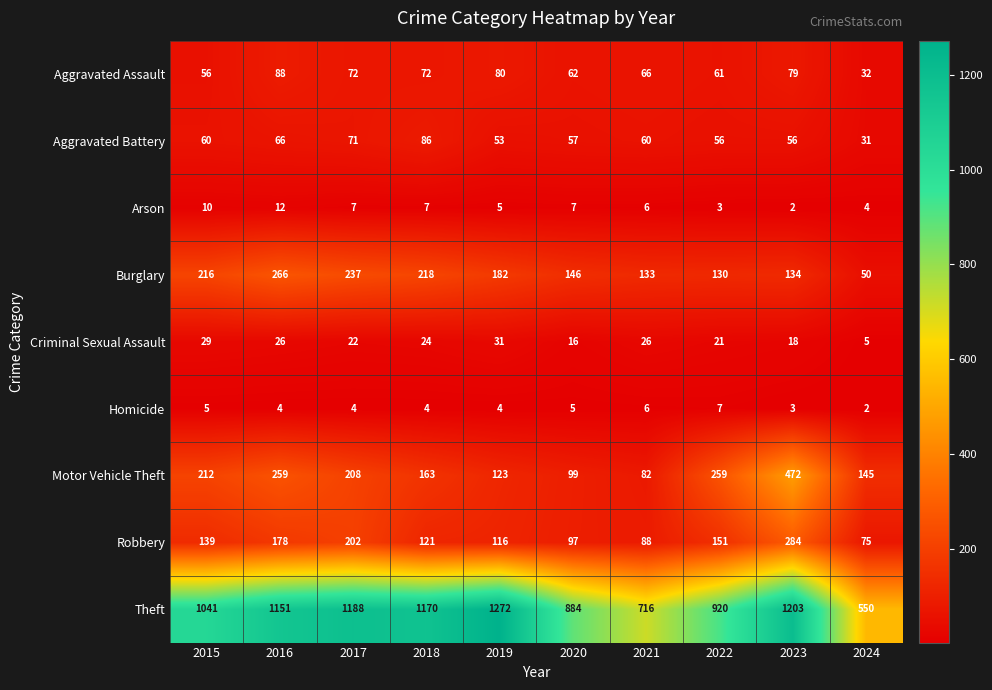

Count the number of data series in this chart.

9